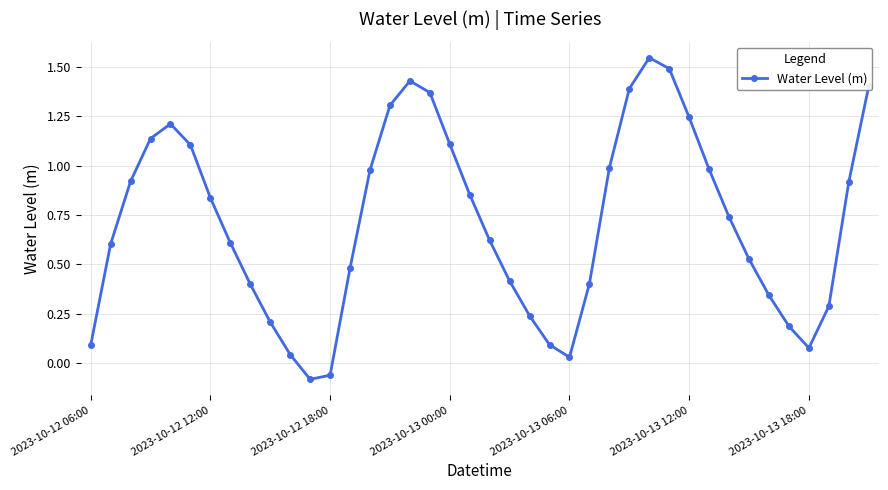

How many interior local peaks (higher than both neighbors) does the data have?

3